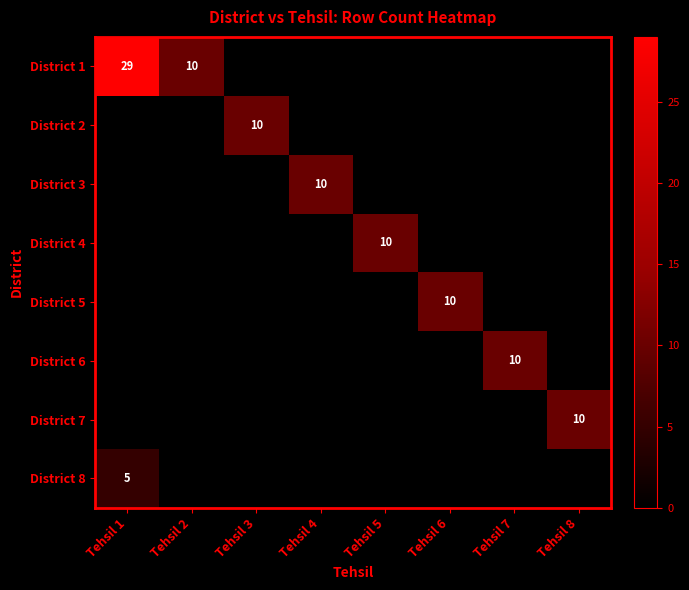

What is the total value across all series at Tehsil 1?

34